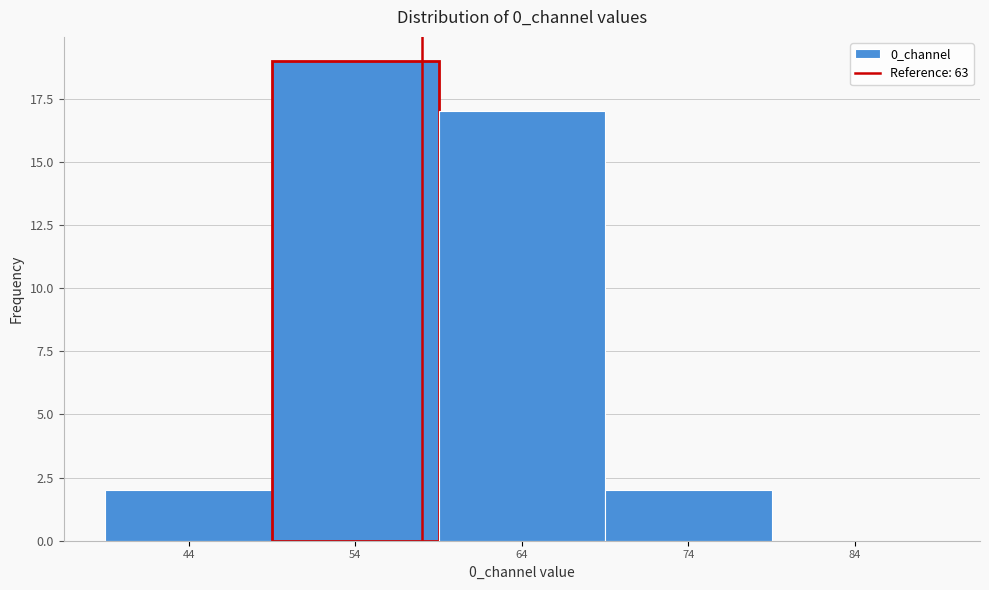

Reading left to right, what are all the values shown in this chart?

44=2	54=19	64=17	74=2	84=0